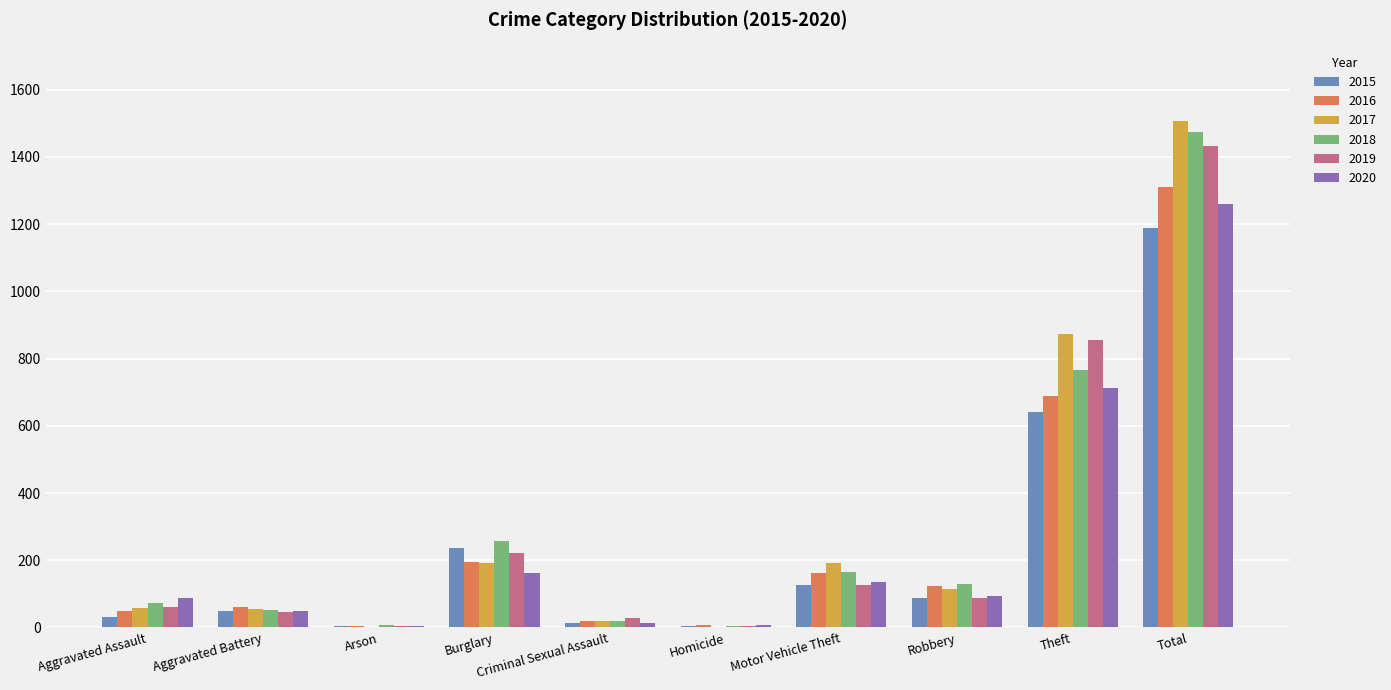

Does the chart contain stacked bars?

No